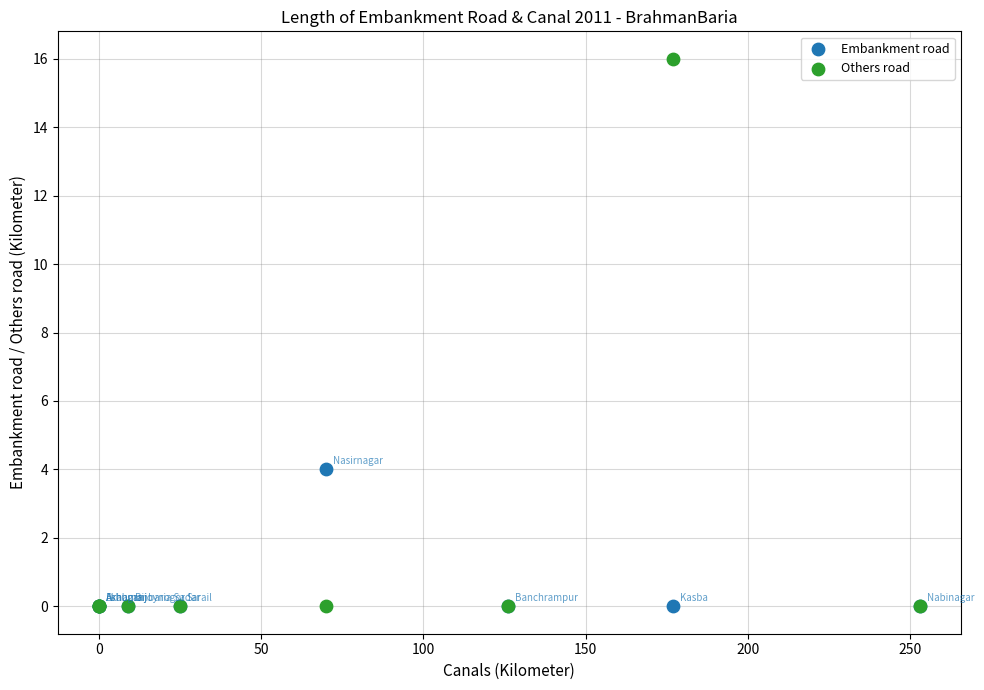

Across all series, what Y value is closest to 8?

4